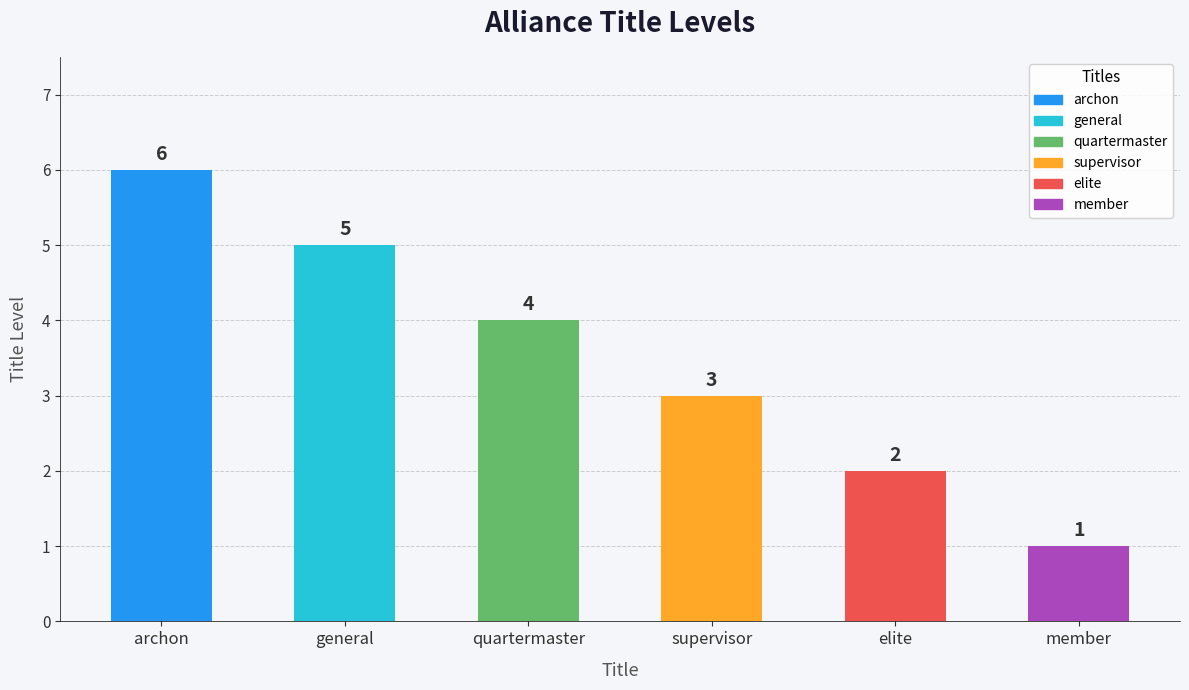

List the labels in order of value, largest first.

archon, general, quartermaster, supervisor, elite, member